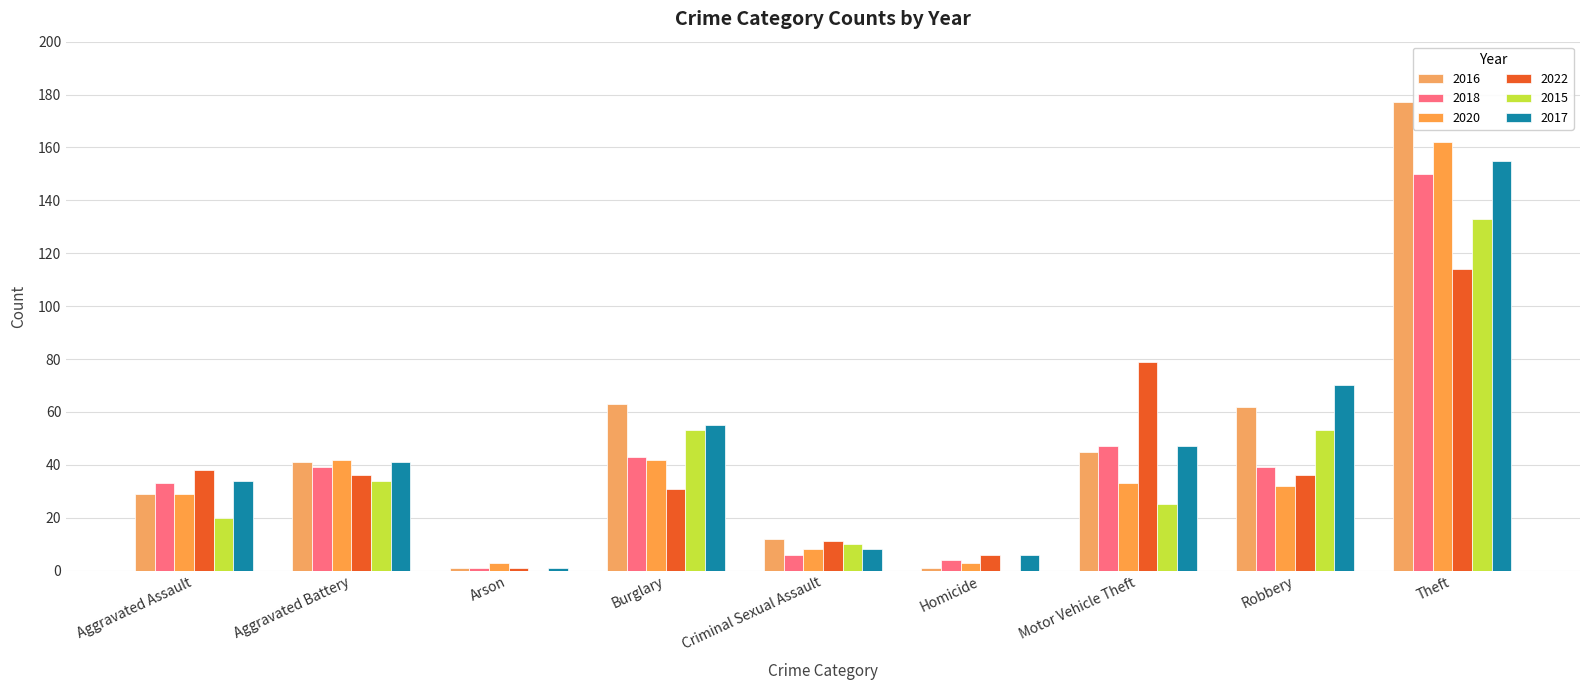

At which label does 2022 reach its peak?

Theft